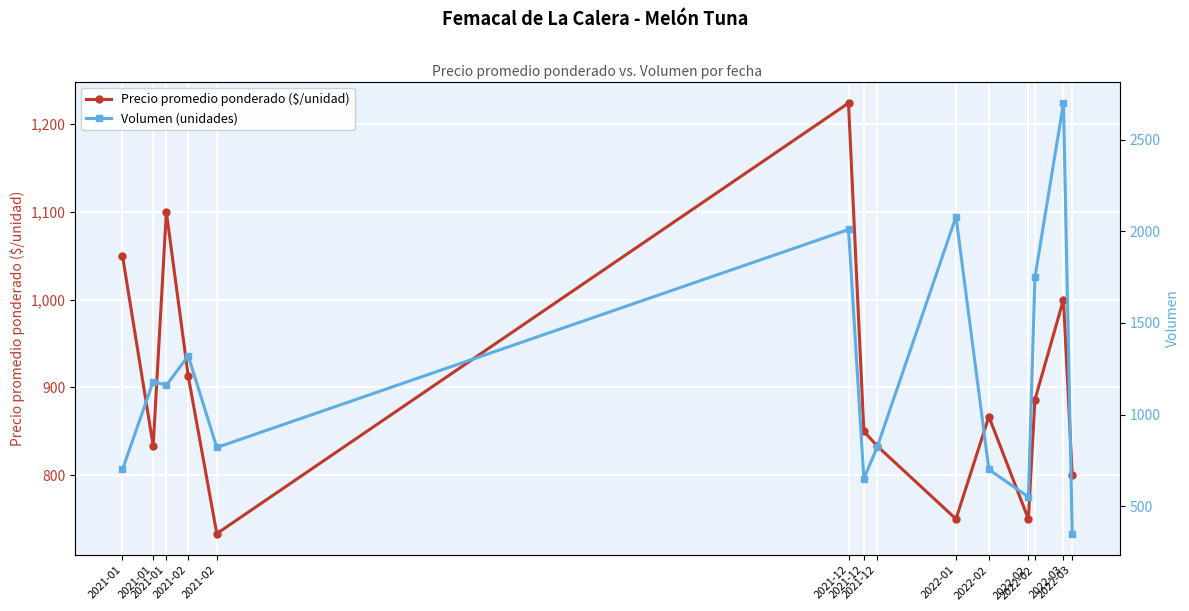

Between which two adjacent categories do Volumen (unidades) and Precio promedio ponderado ($/unidad) first intersect?

2021-01 and 2021-01